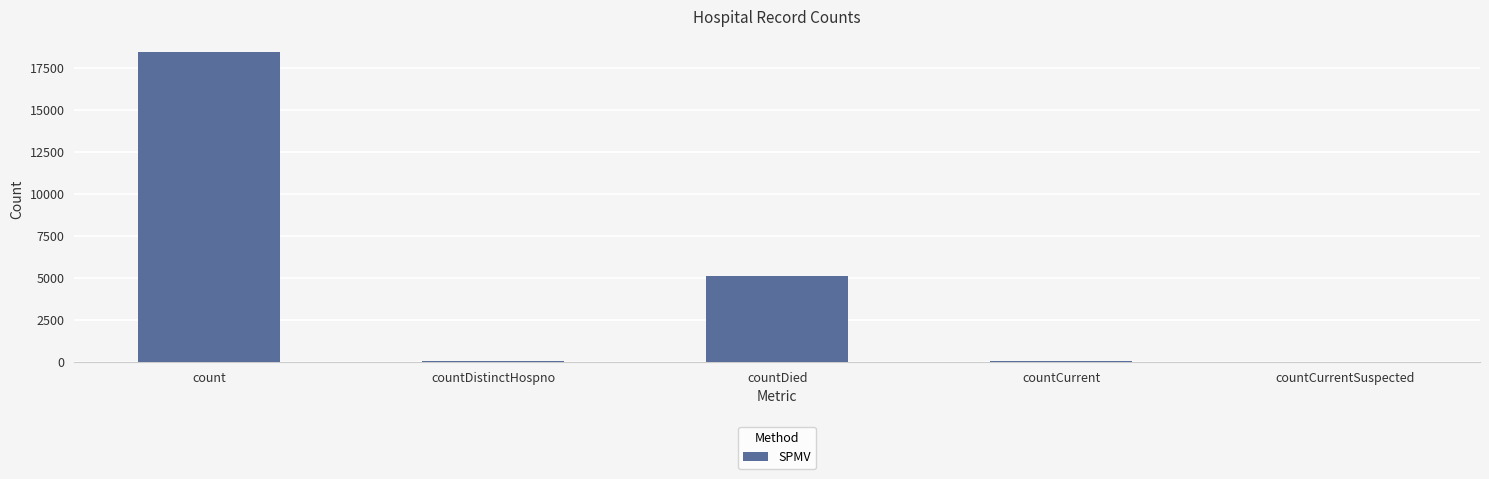

The value at count is 18456. True or false?

True